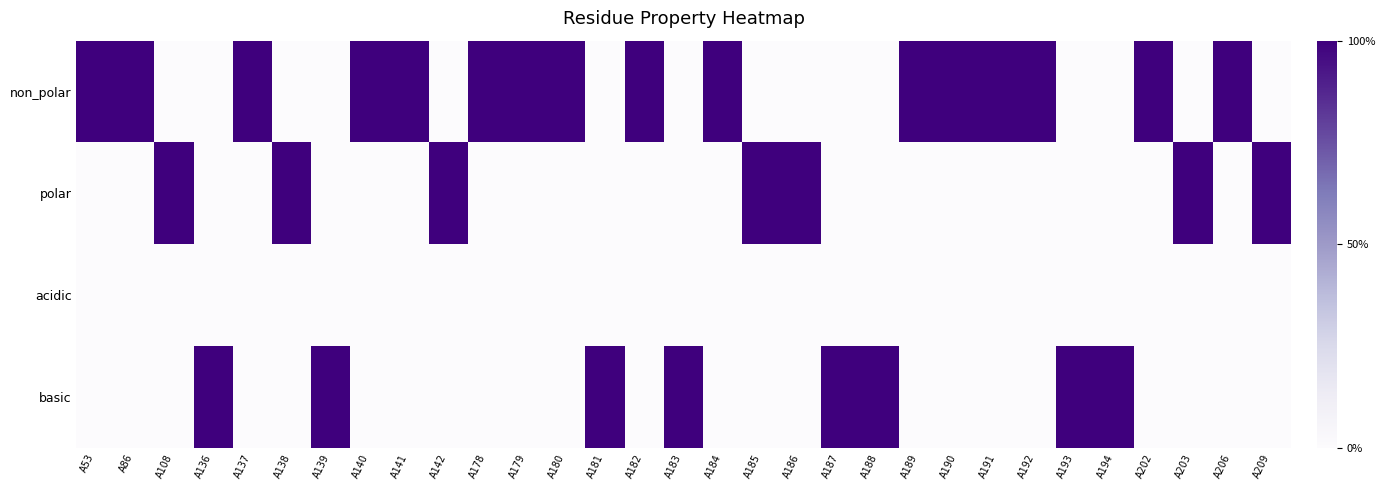

At how many categories does at least one series exceed 0?

31